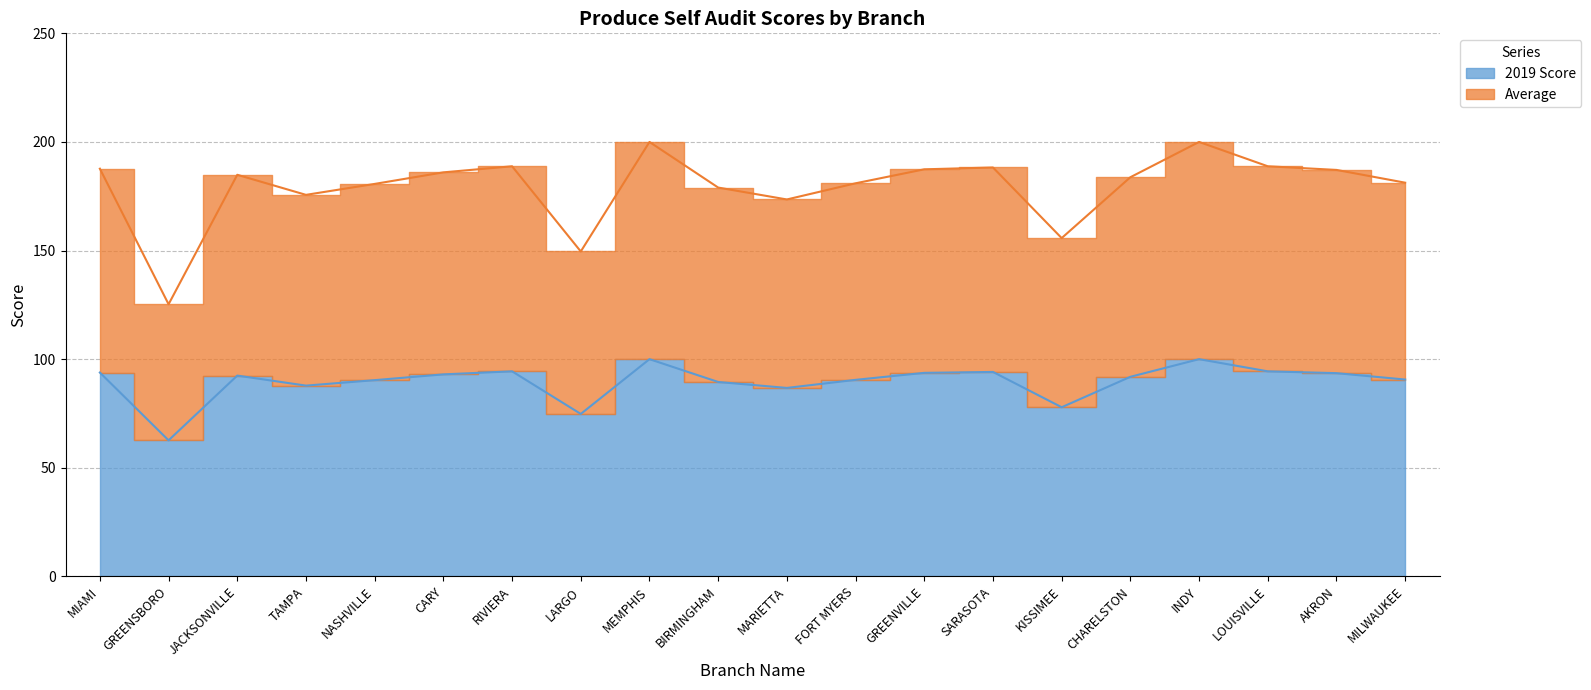

What is the smallest value displayed?

62.6